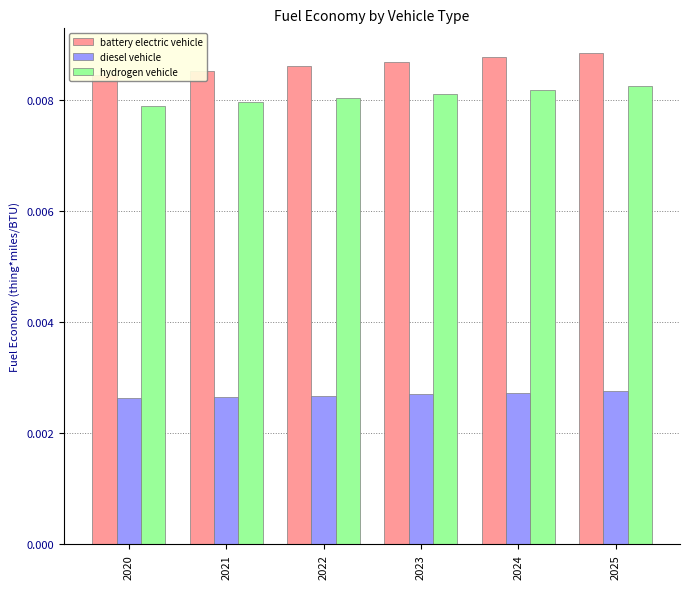

Is the value of hydrogen vehicle at 2022 greater than the value of battery electric vehicle at 2022?

No